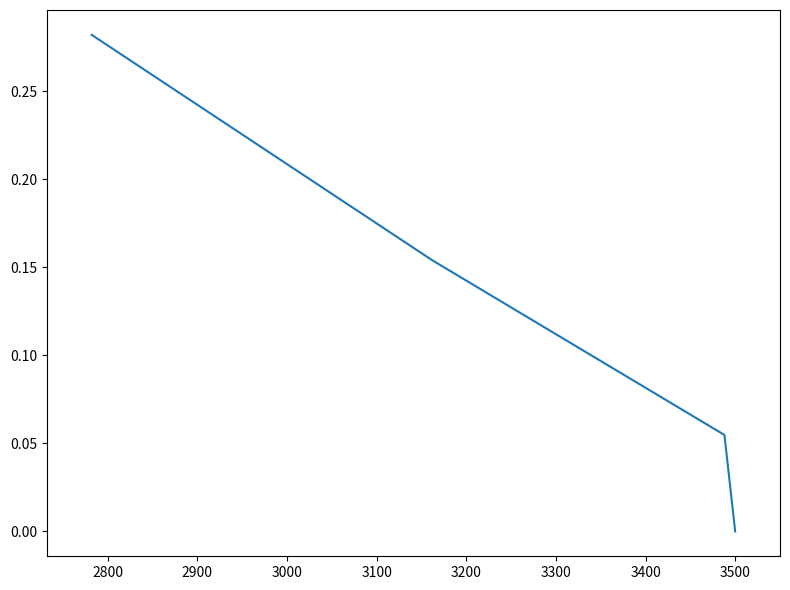

What is the average value?

0.1